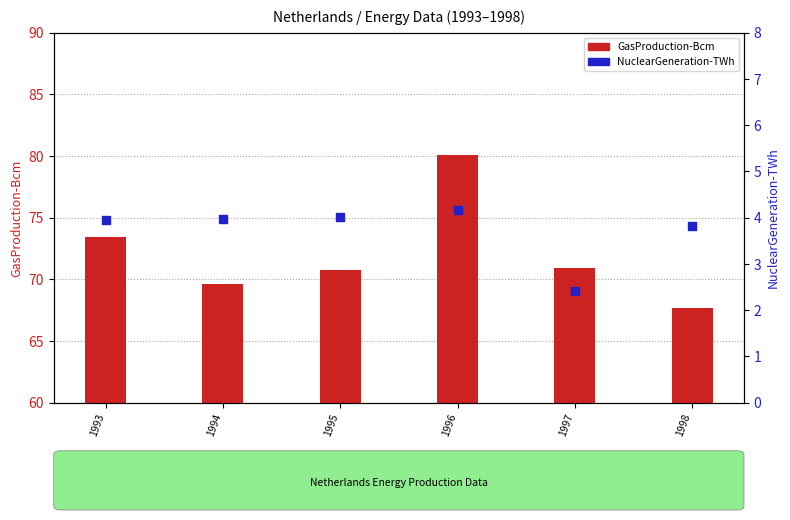

What are all the series names shown in the legend?

GasProduction-Bcm, NuclearGeneration-TWh